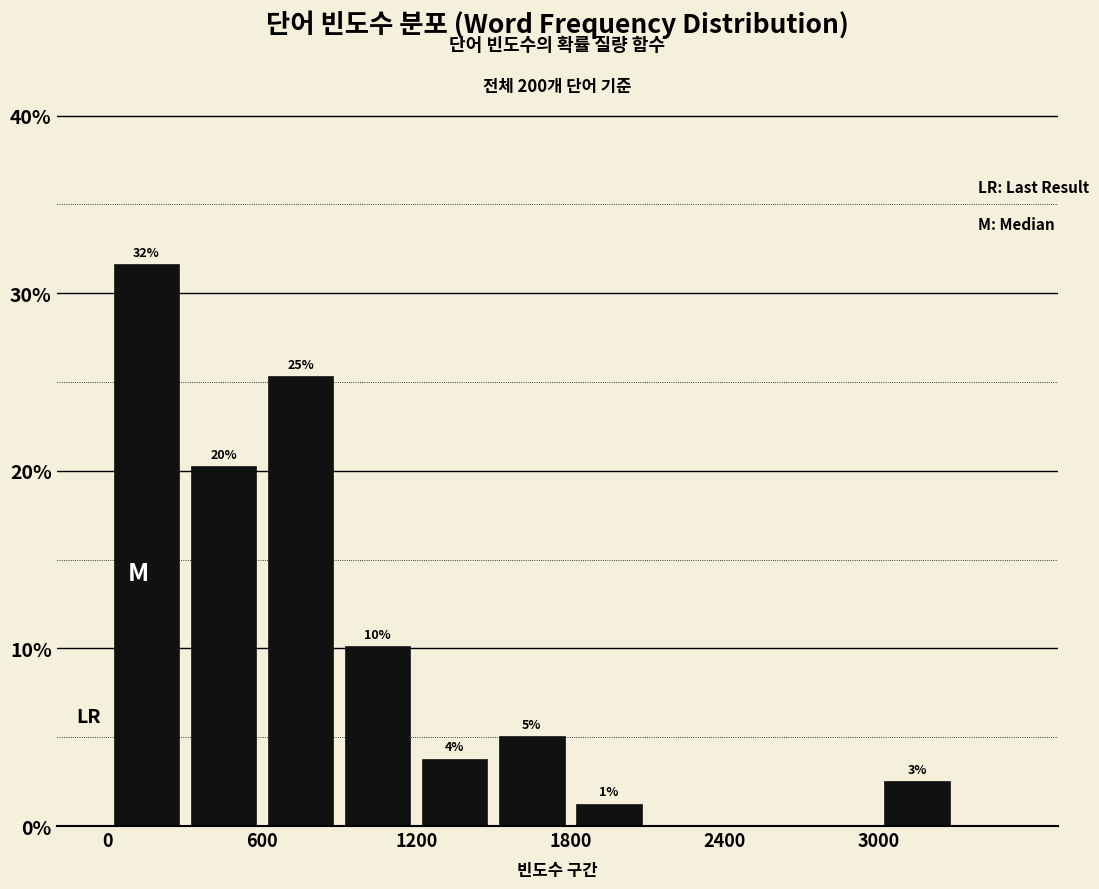

Around what value on the x-axis is the tallest bar? Give the approximate position of its centre, as read against the axis.

200